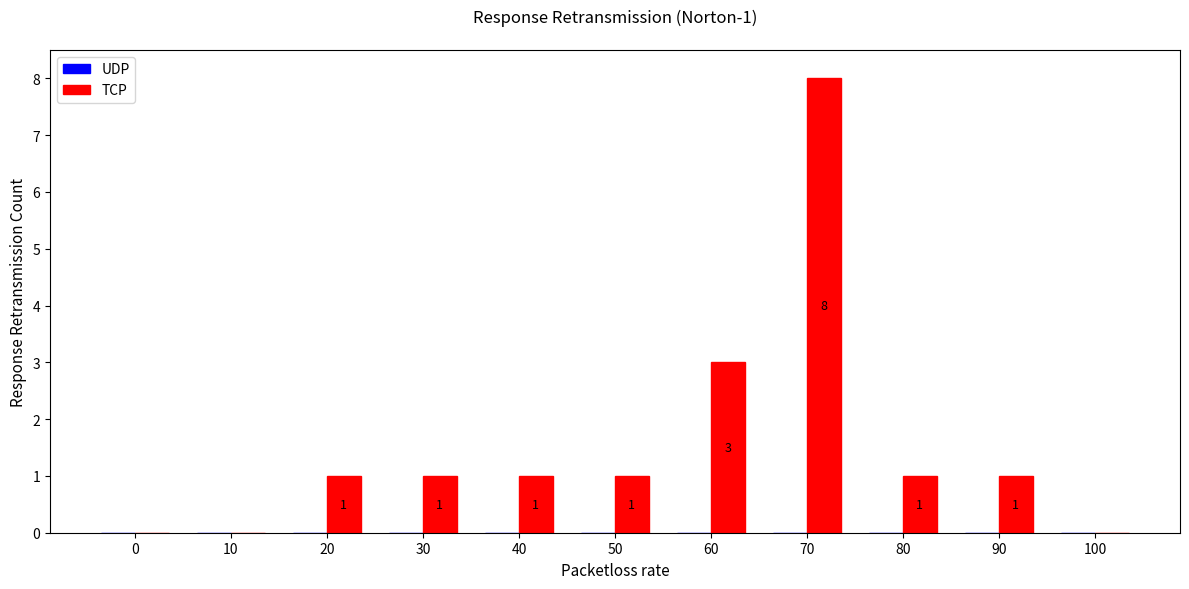

Which has a higher value, 40 or 100?

40